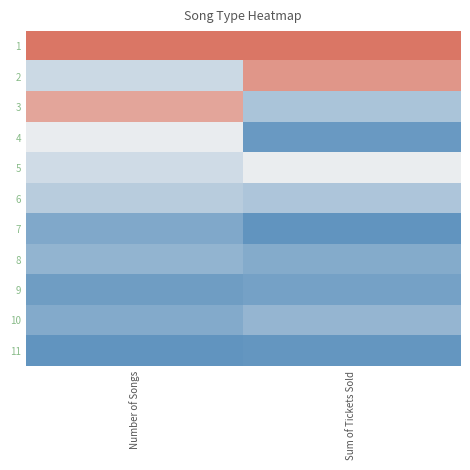

What is the difference between the highest and lowest values at Number of Songs?

1.0